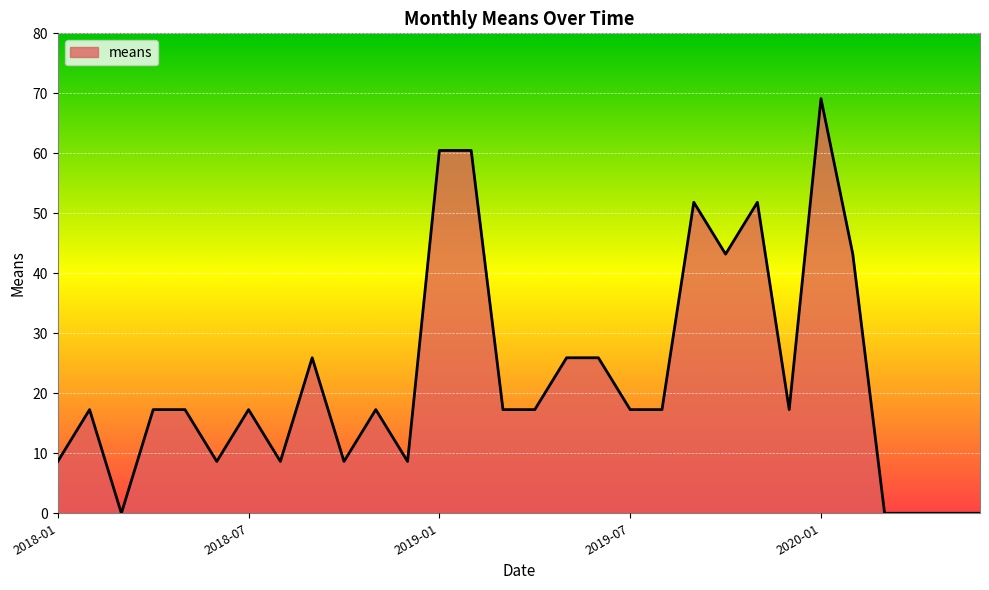

What is the greatest value displayed?

69.1